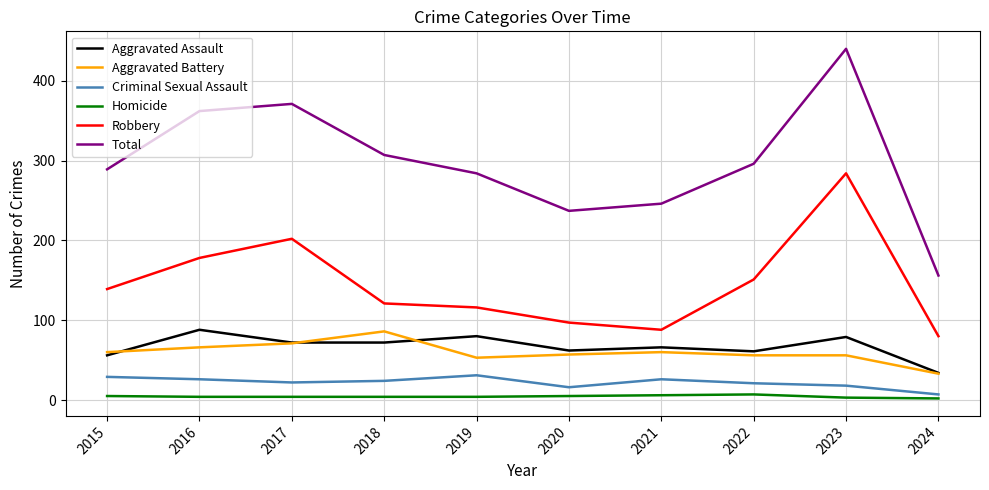

True or false: Robbery and Criminal Sexual Assault cross at least once.

False